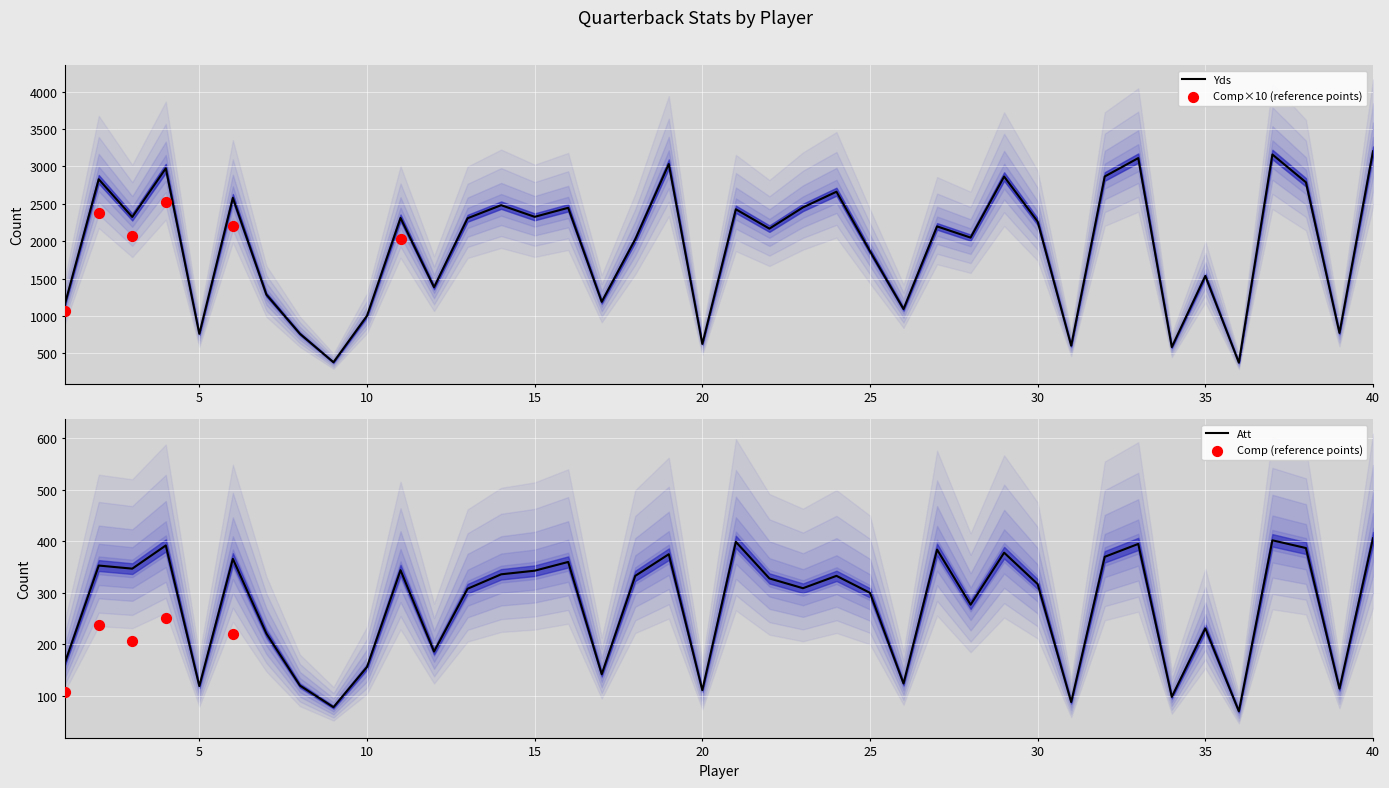

What are all the series names shown in the legend?

Yds, Att